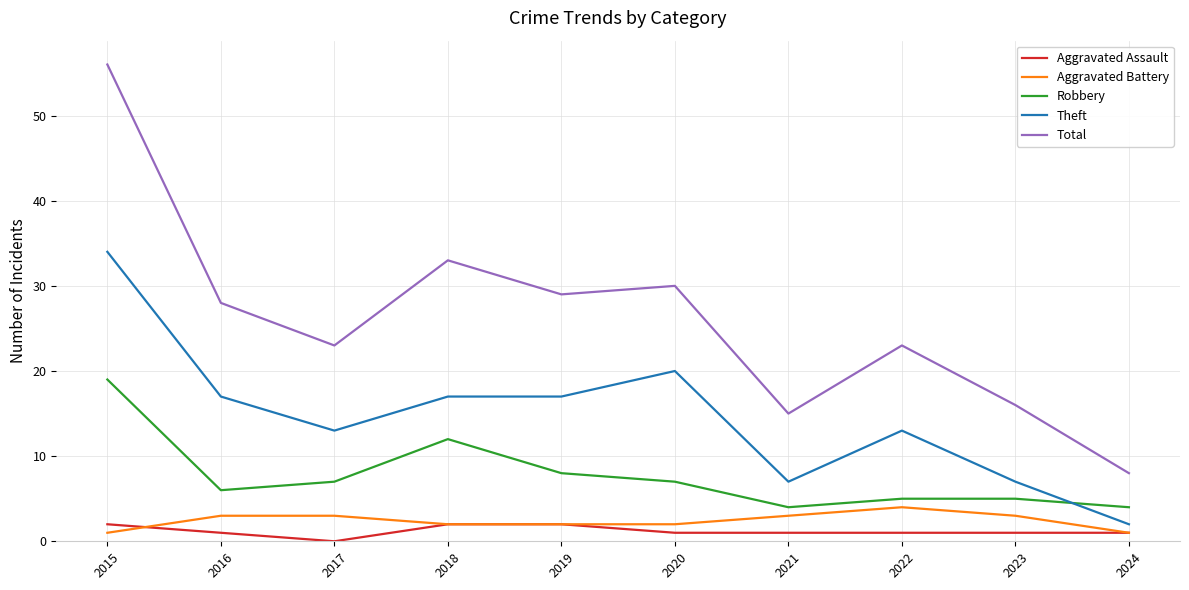

Which series has the largest total across all categories?

Total